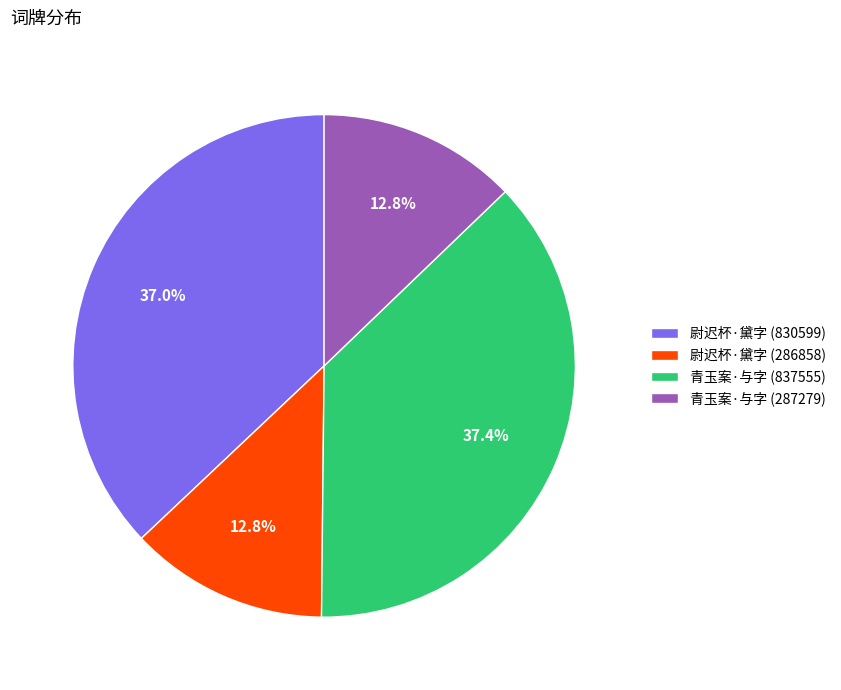

Combined, what portion of the pie is 尉迟杯·黛字 (286858) and 青玉案·与字 (287279)?

25.6%